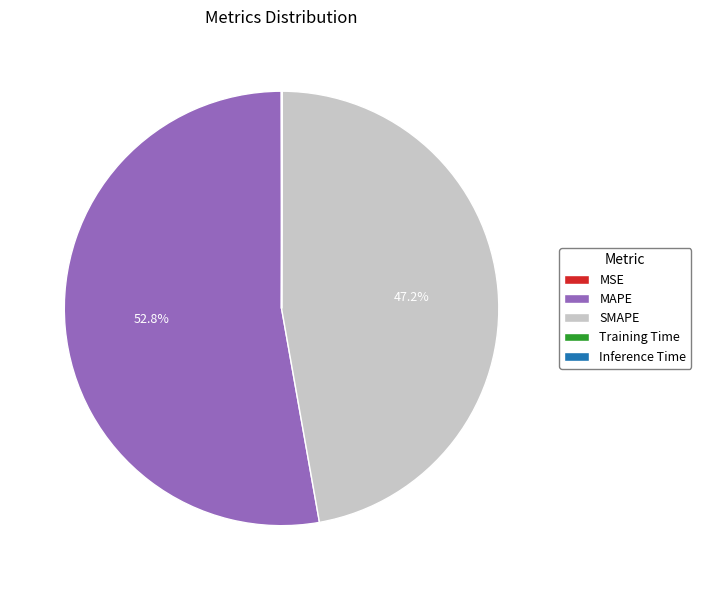

Is there any slice that represents more than half of the pie?

Yes